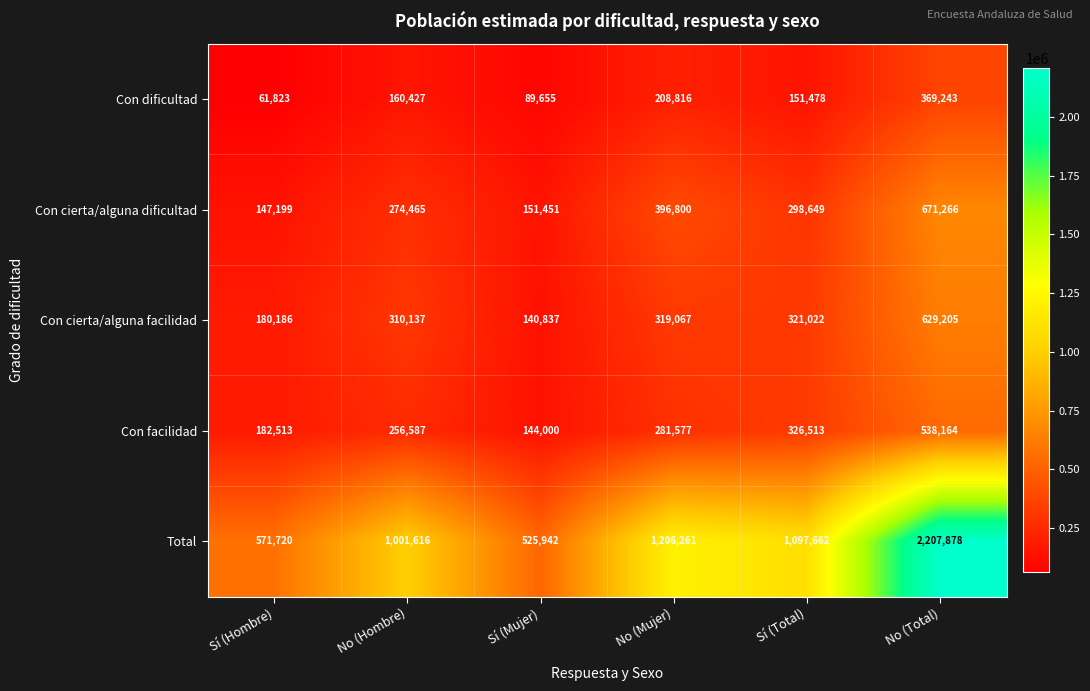

Between No (Mujer) and No (Total), which series saw the biggest shift?

Total